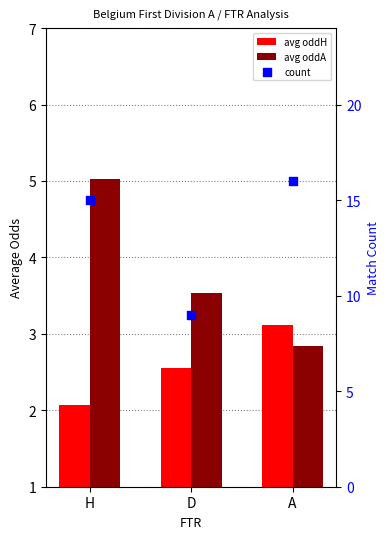

At how many categories does at least one series exceed 9?

2